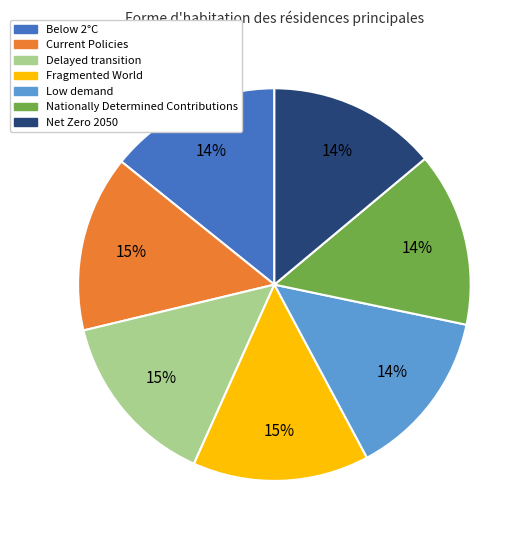

How many segments does this pie chart have?

7